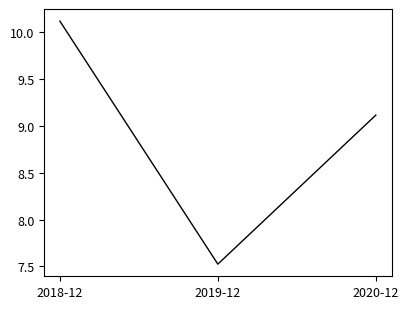

Which has a higher value, 2018-12 or 2019-12?

2018-12